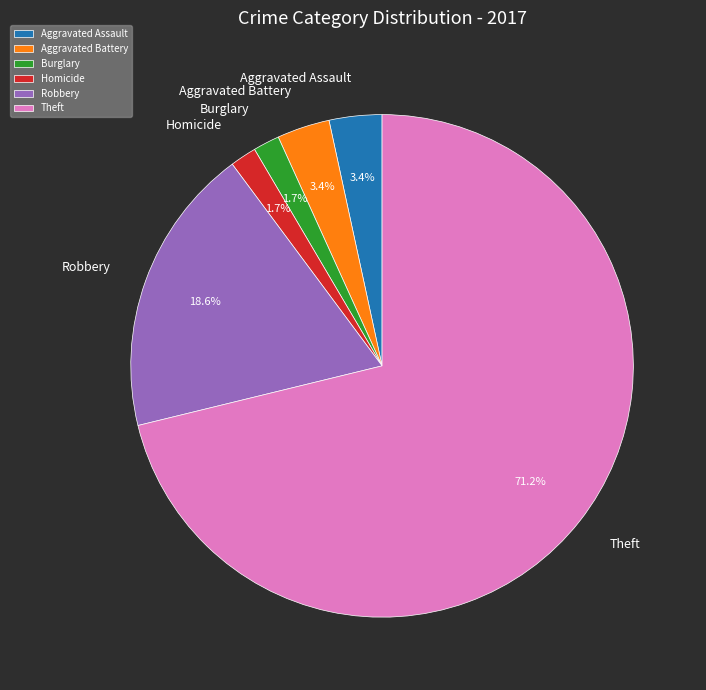

How many slices are in this pie chart?

6